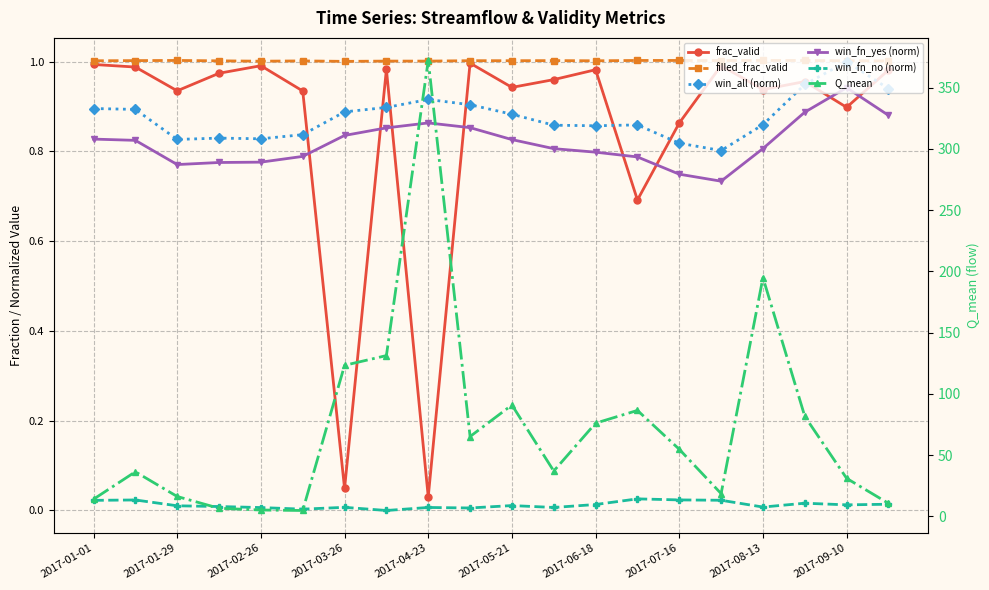

In filled_frac_valid, how many points are higher than both neighbors (excluding endpoints)?

7